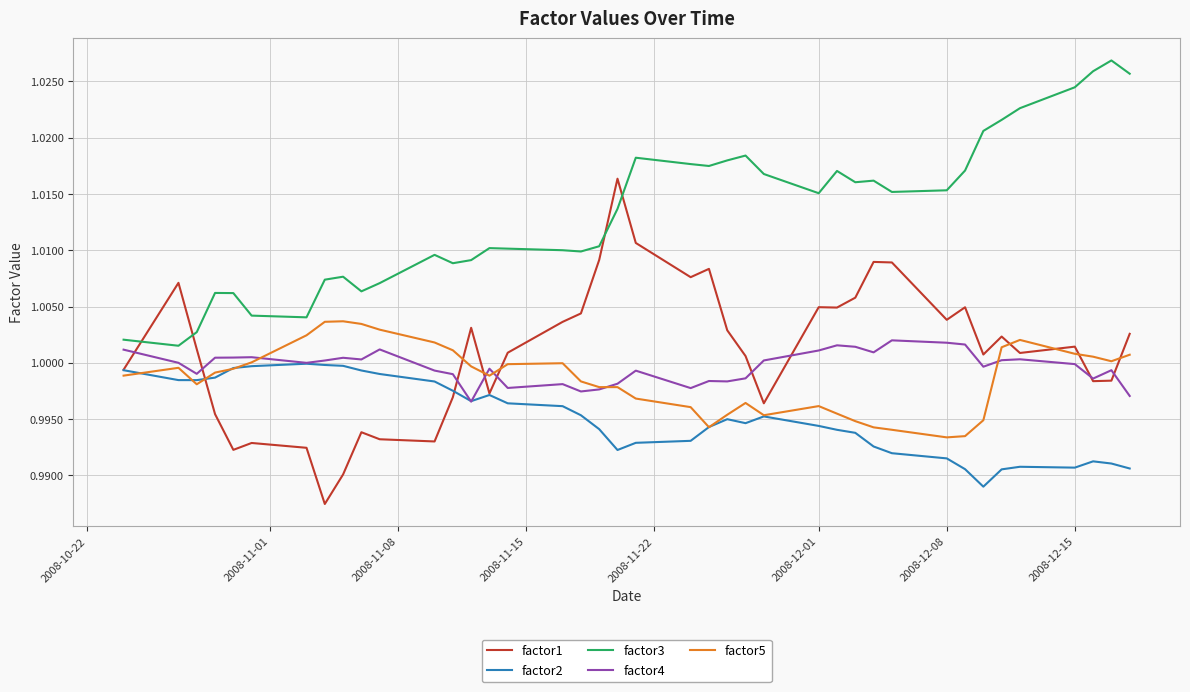

Which series has the widest spread of values?

factor1